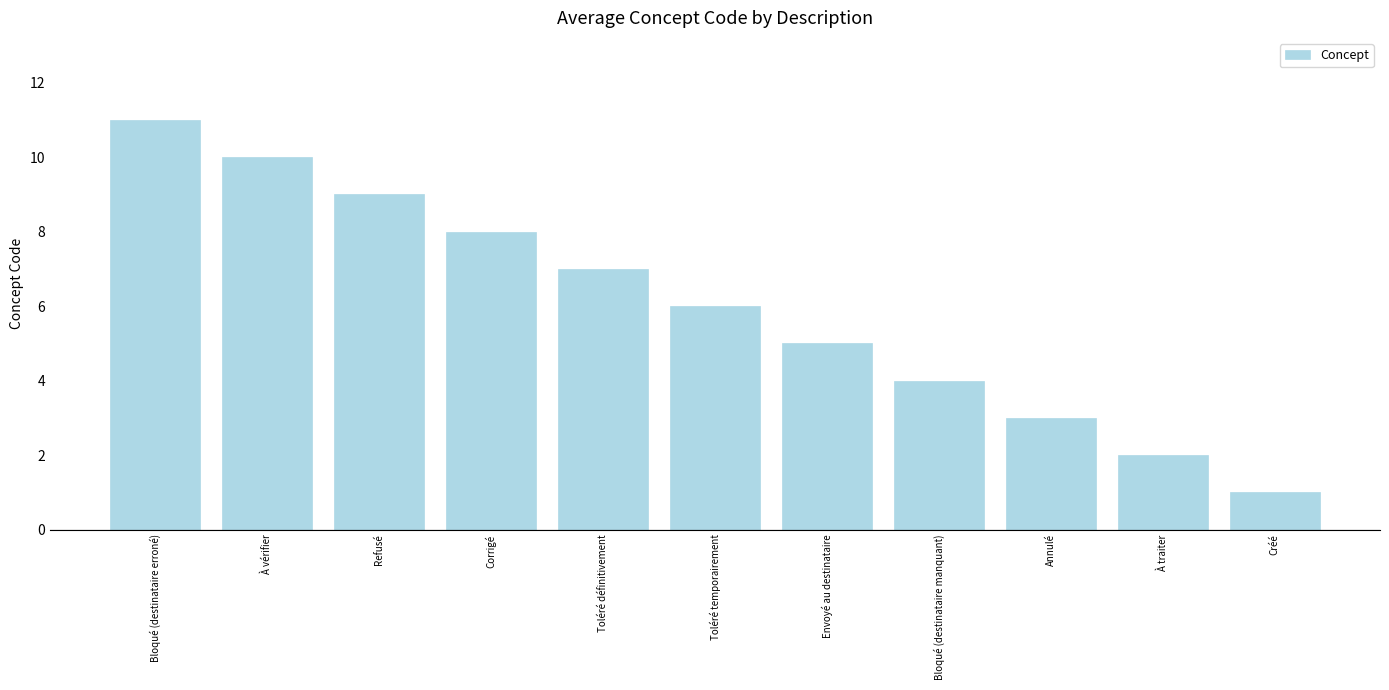

Reading left to right, what are all the values shown in this chart?

11	10	9	8	7	6	5	4	3	2	1